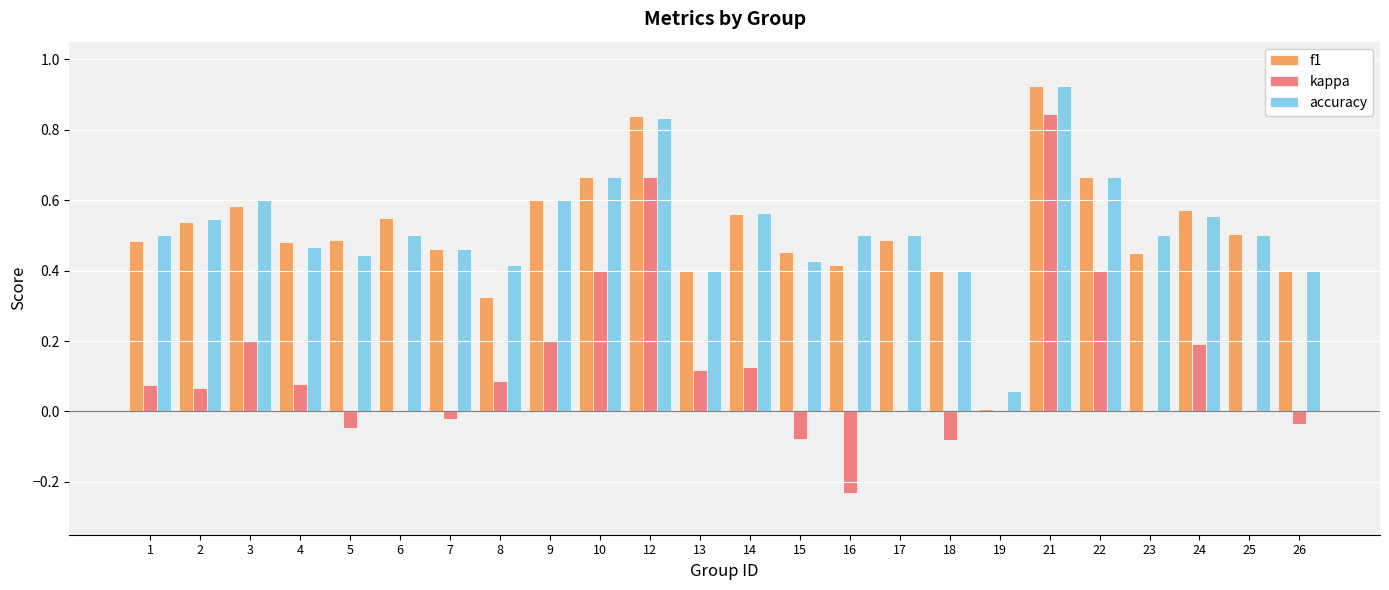

Between 5 and 14, which series saw the biggest shift?

kappa